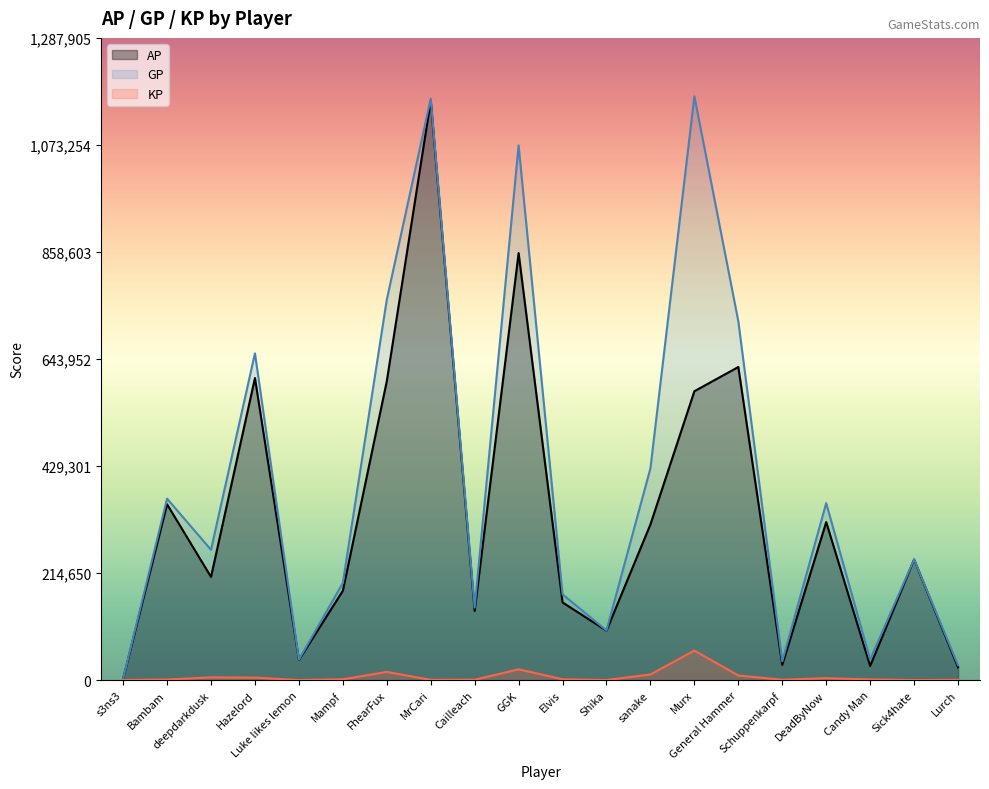

Is the value of AP at s3ns3 greater than the value of GP at deepdarkdusk?

No